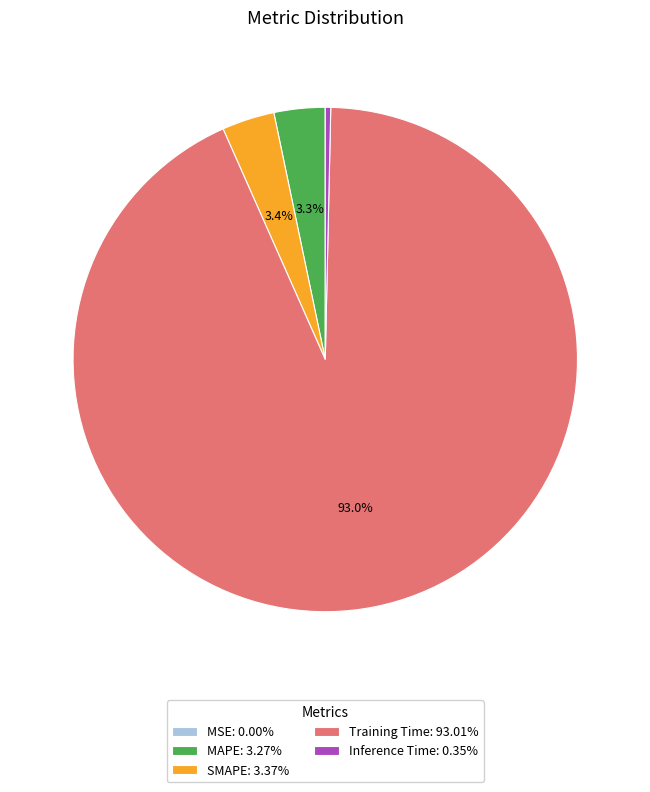

To the nearest percent, what percentage of the pie is Training Time?

93%